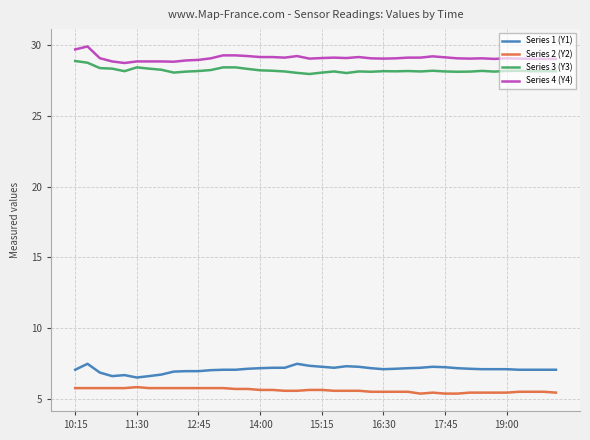

What is the greatest value displayed?

29.9